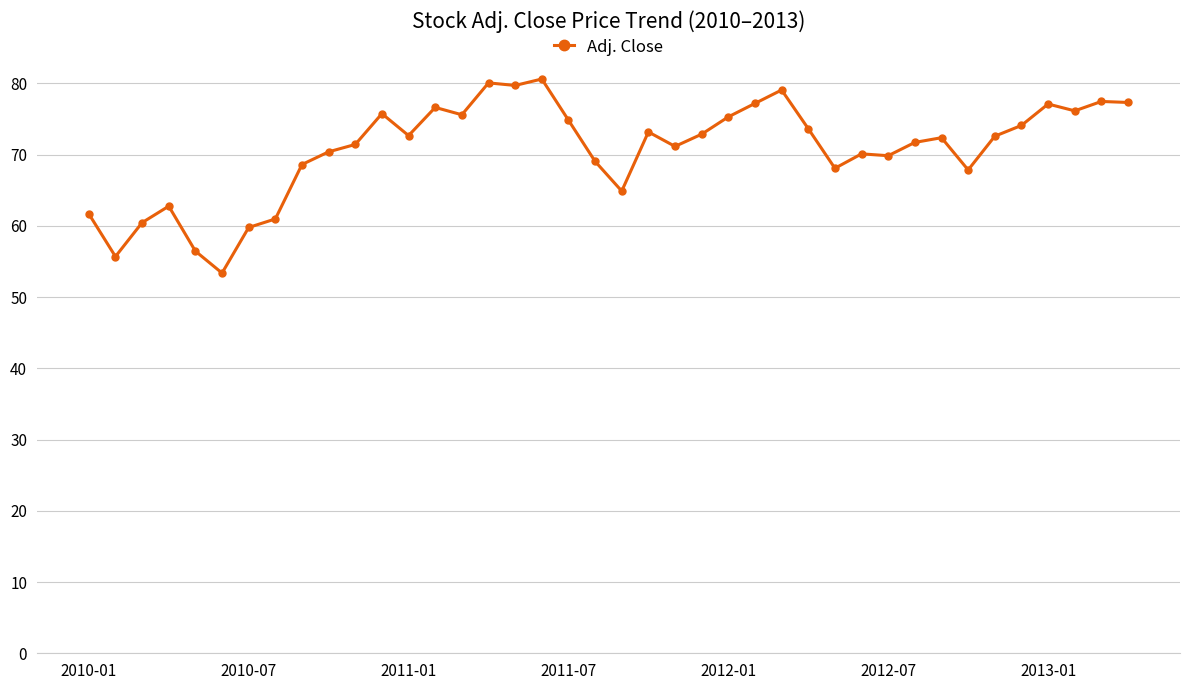

What is the value of the 20th point from the left?

69.0